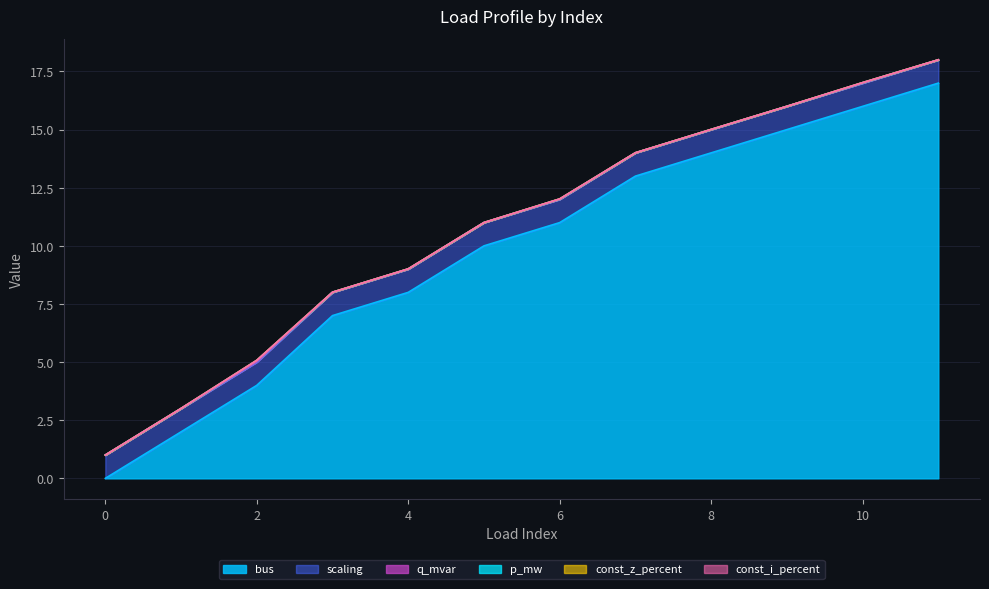

Which series has the largest range (max minus min)?

bus